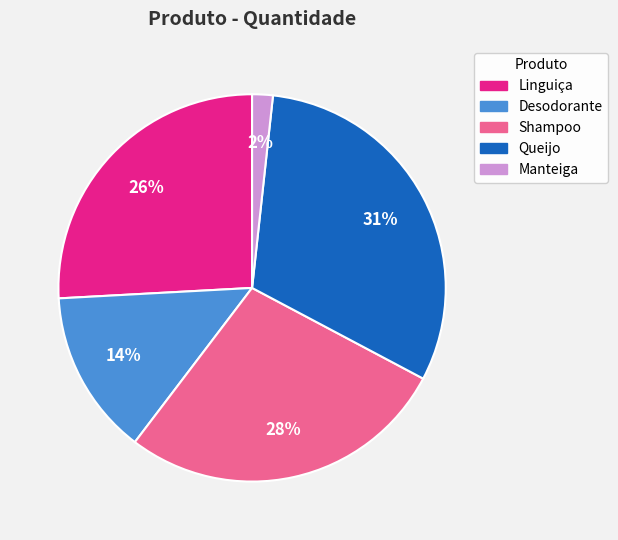

Does any single category account for the majority?

No